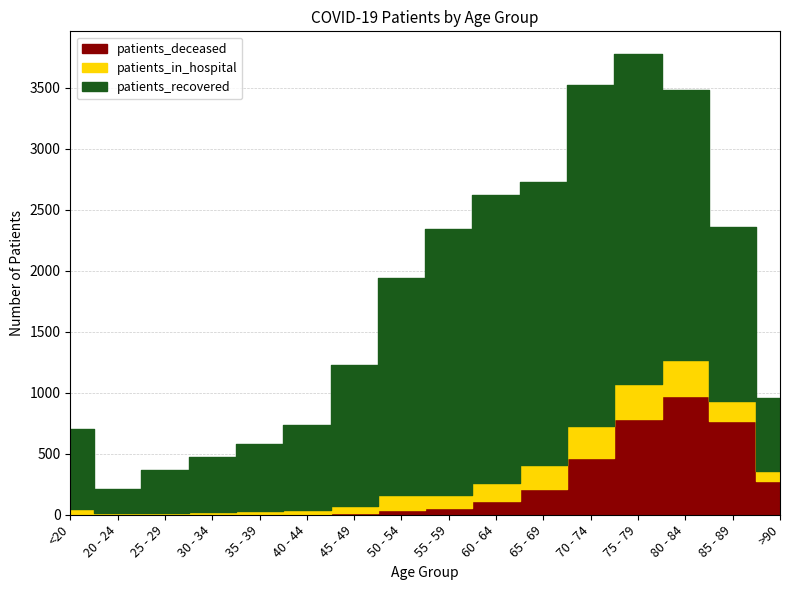

What is the spread (max minus min) of values at 80 - 84?

1926